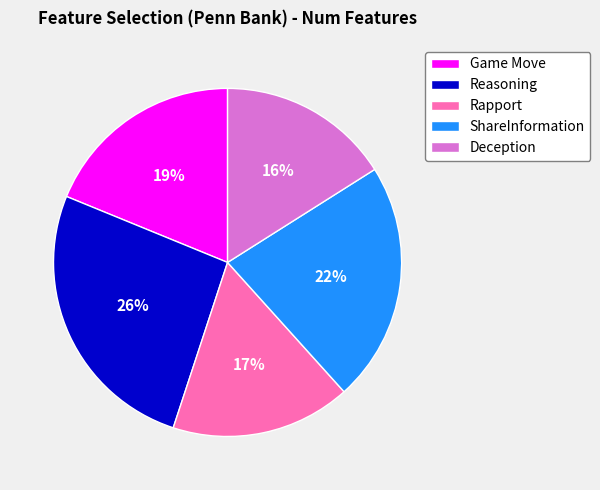

Does any single category account for the majority?

No